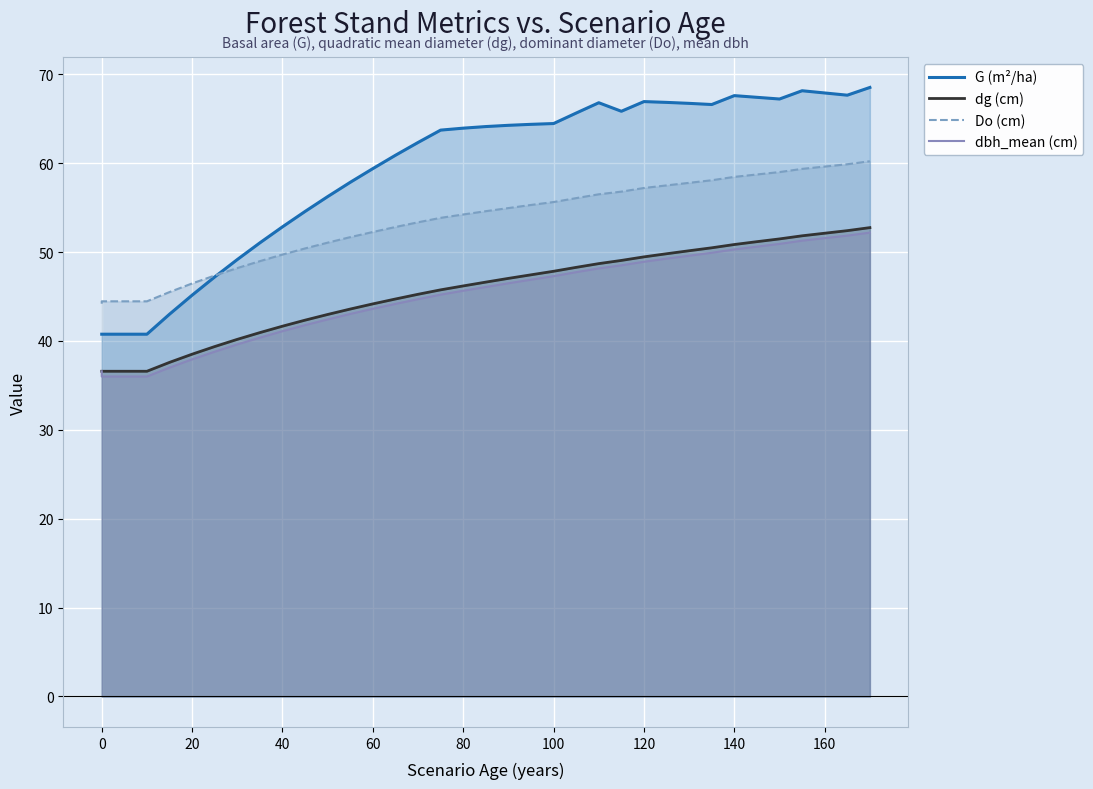

What is the minimum value for dg (cm)?

36.6